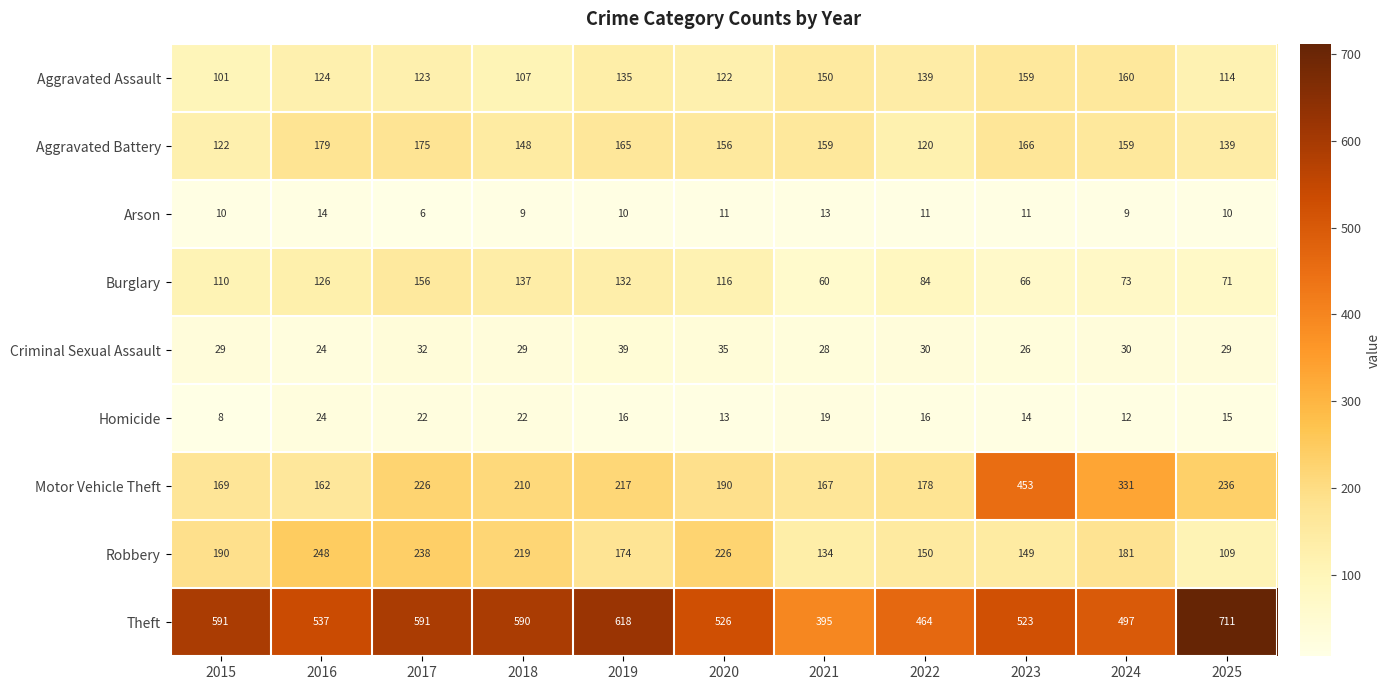

What is the difference between the maximum and minimum values in the Theft series?

316